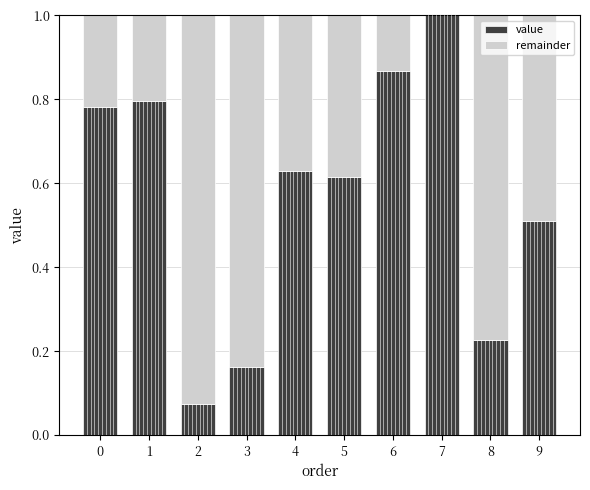

Is it true that value equals 0.0 at 2?

False